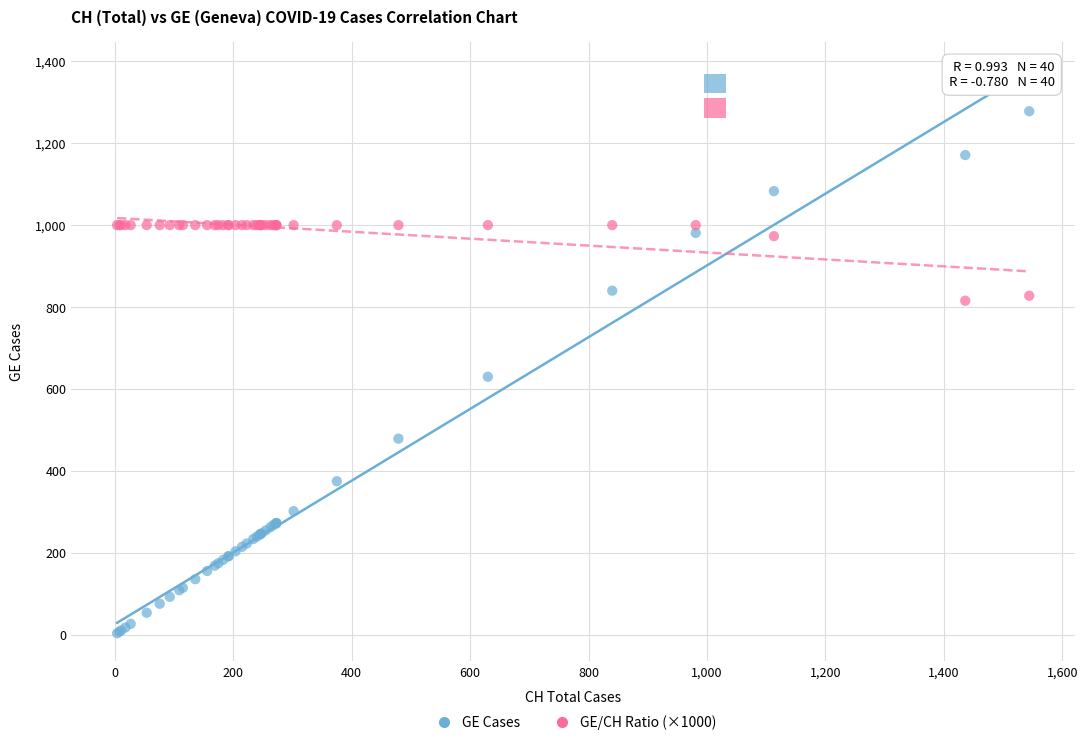

Which series reaches the minimum Y coordinate?

GE Cases